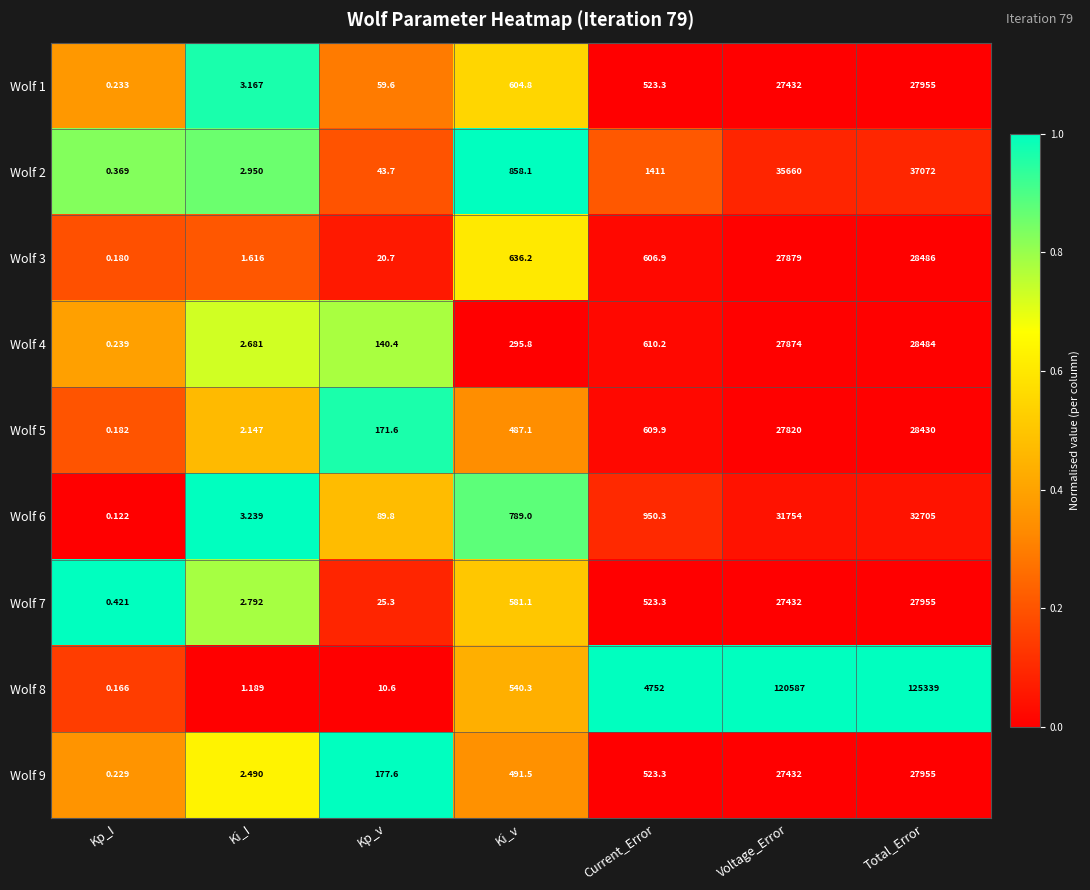

At Kp_v, list the series in order from smallest to largest.

Wolf 8, Wolf 3, Wolf 7, Wolf 2, Wolf 1, Wolf 6, Wolf 4, Wolf 5, Wolf 9